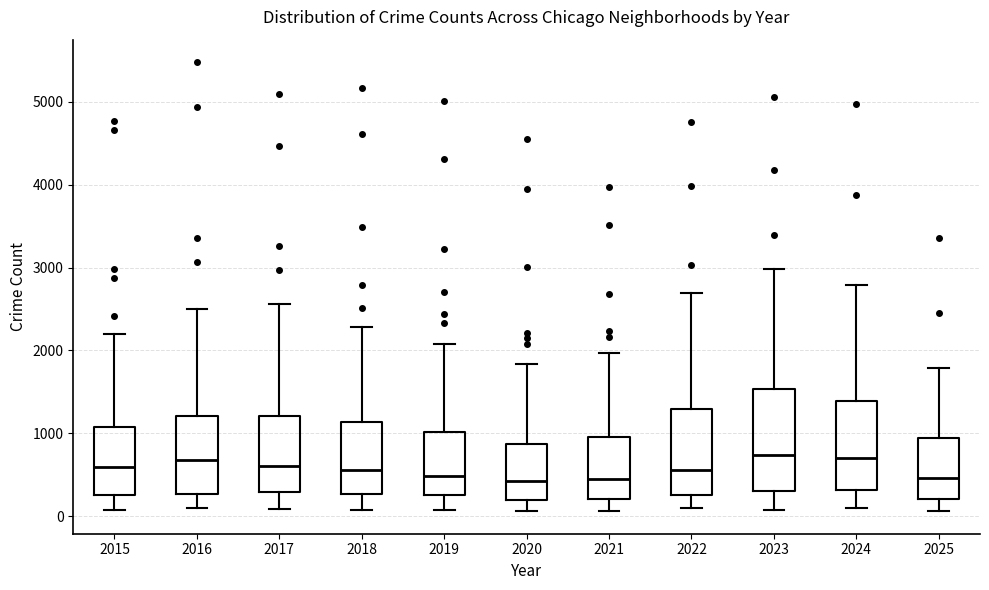

Comparing the boxes themselves (not the whiskers), which one is the tallest?

2023